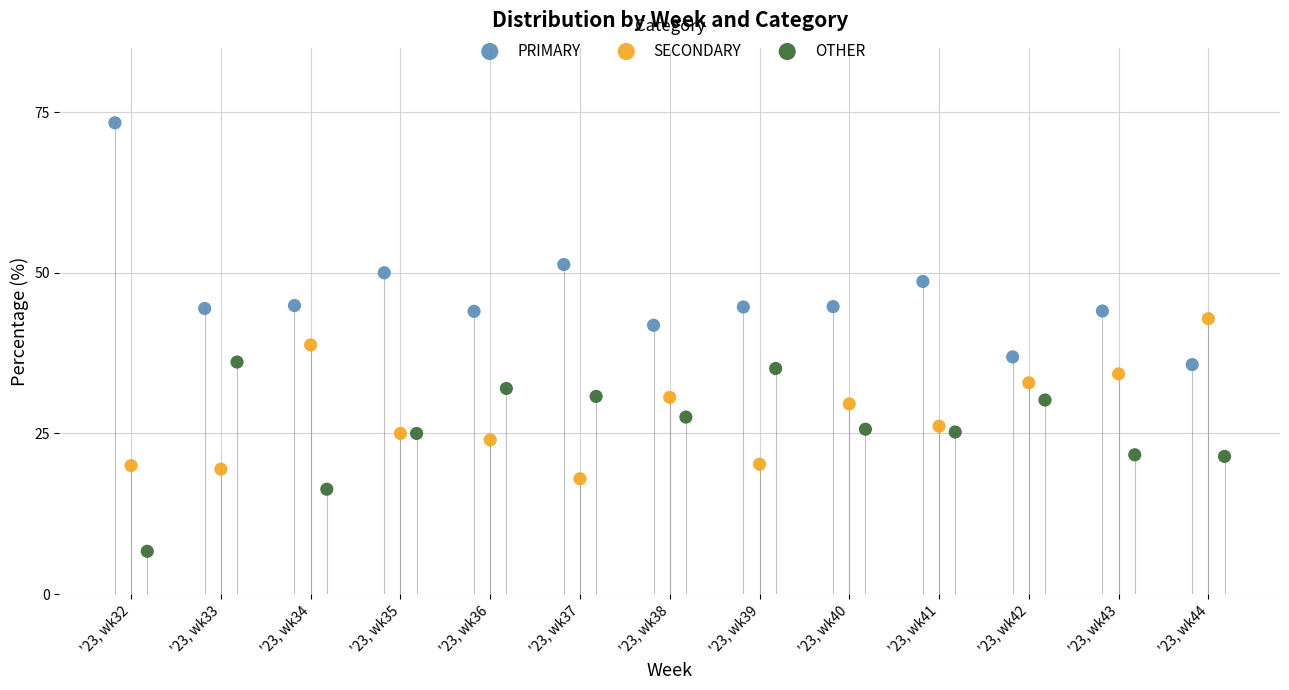

What are all the series names shown in the legend?

PRIMARY, SECONDARY, OTHER